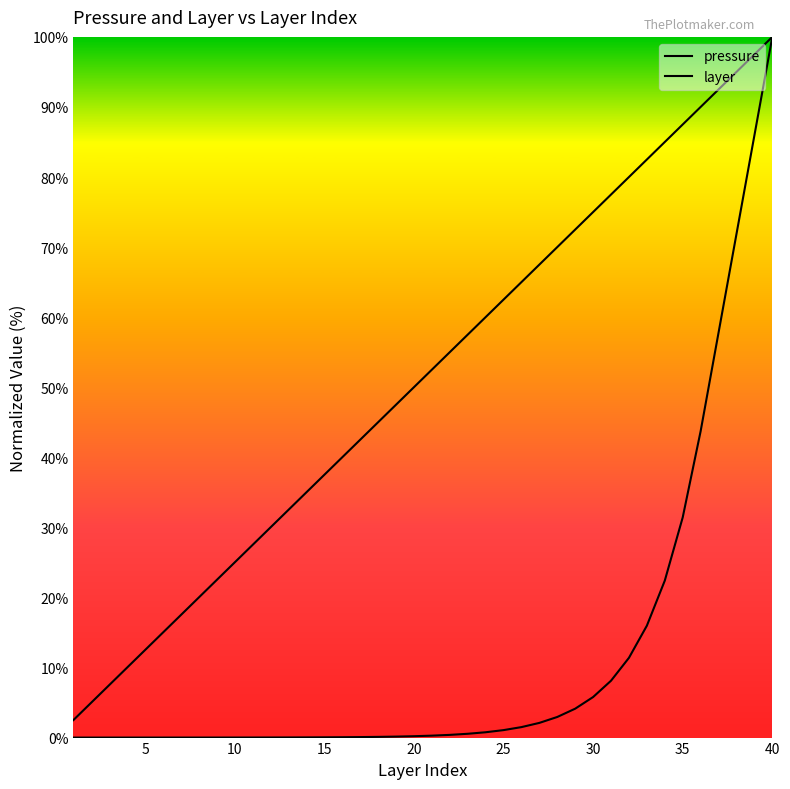

How many lines are shown in the chart?

2